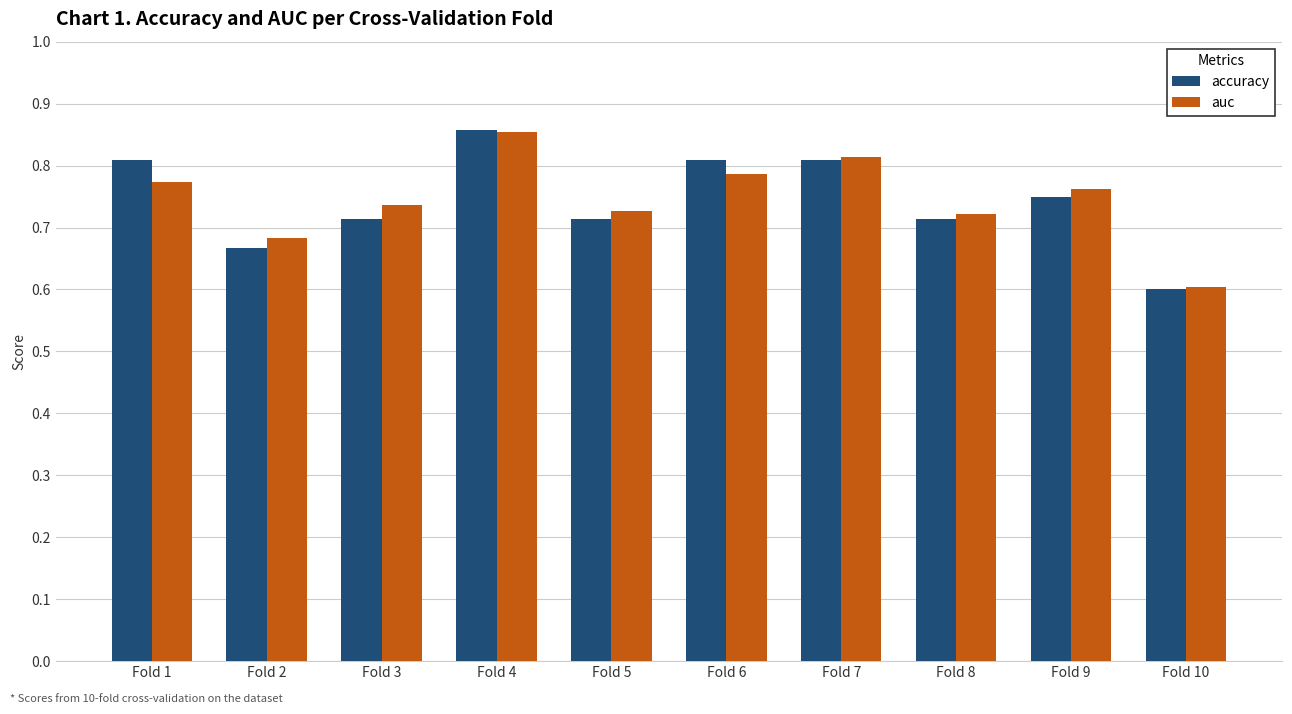

Which series changed the most between Fold 7 and Fold 10?

accuracy